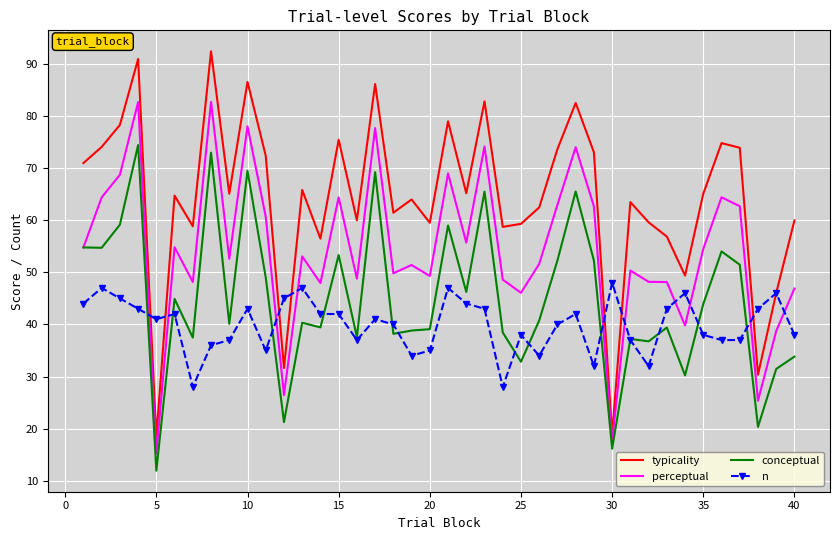

How many interior local valleys does the typicality series have?

13